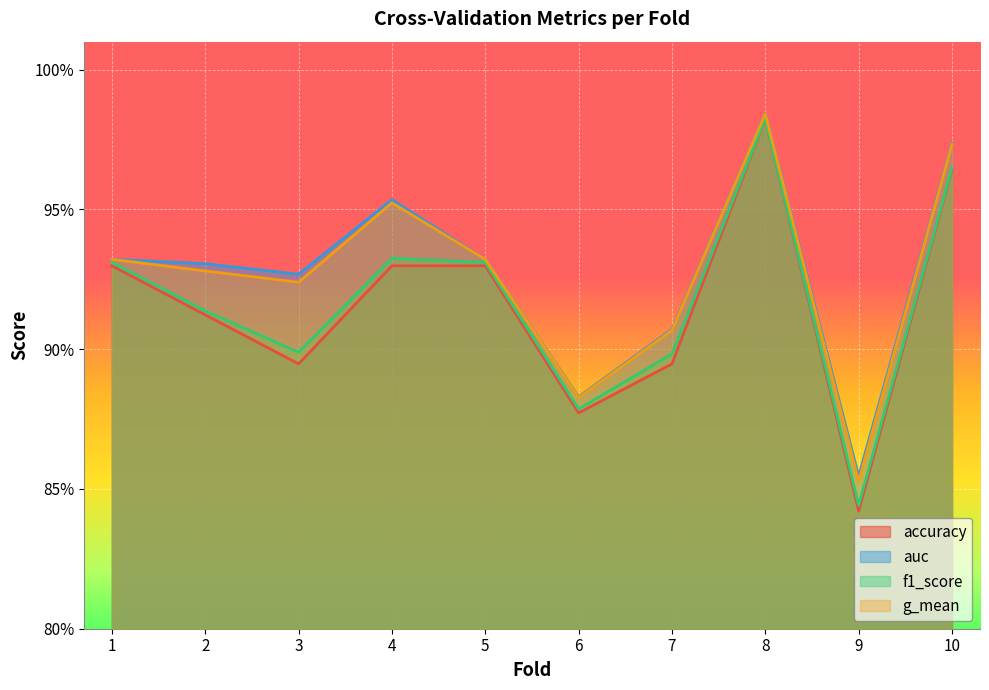

Which has a higher value, 4 or 10?

10